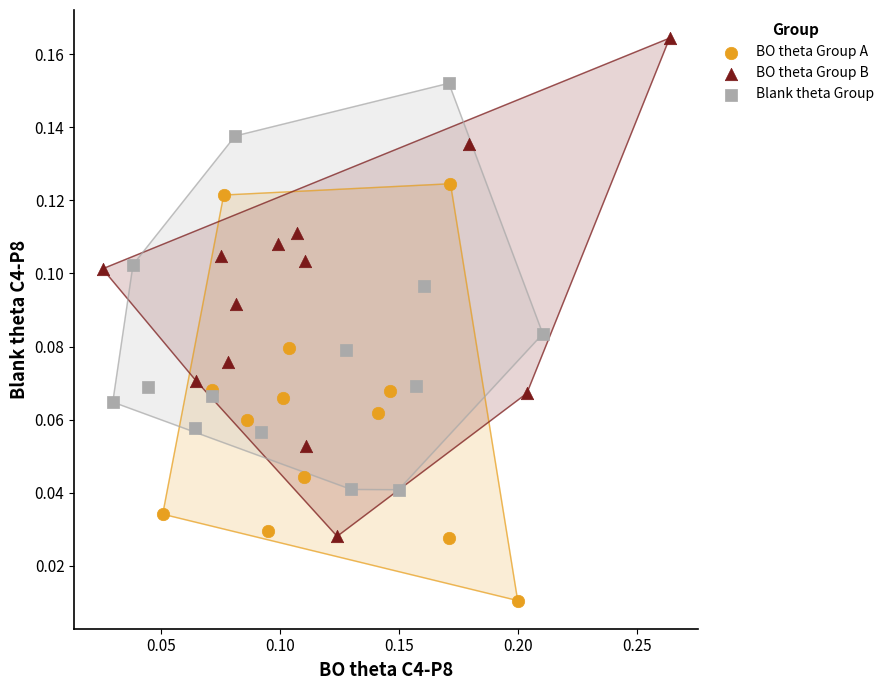

Which series reaches the minimum Y coordinate?

BO theta Group A